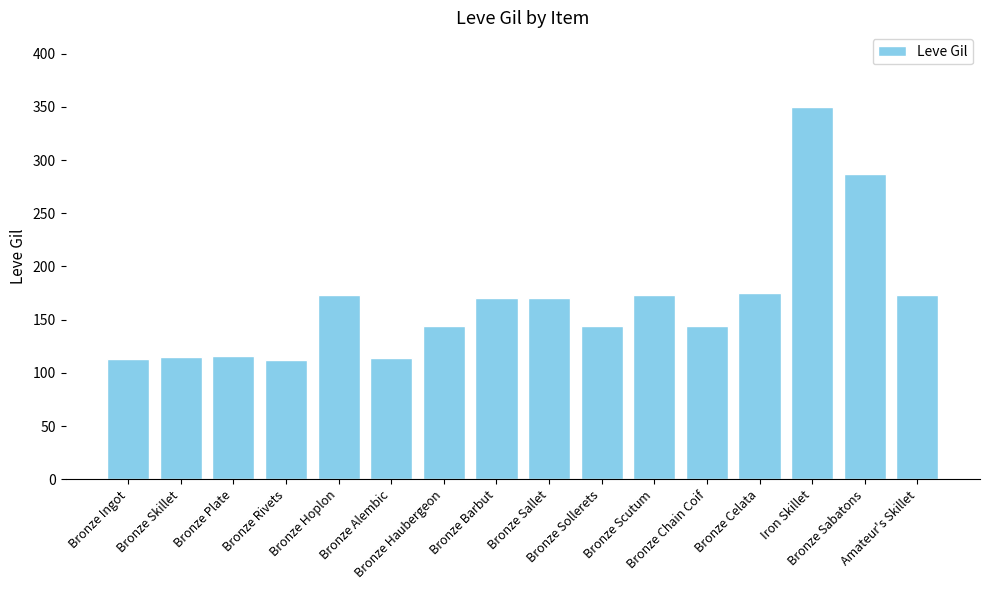

What is the sum of all values?

2673